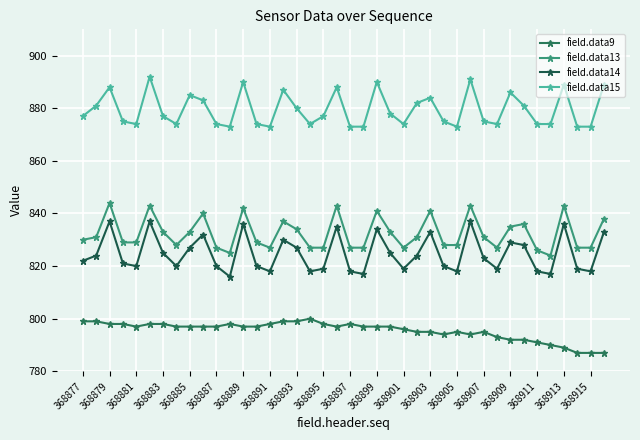

What is the maximum value shown in the chart?

892